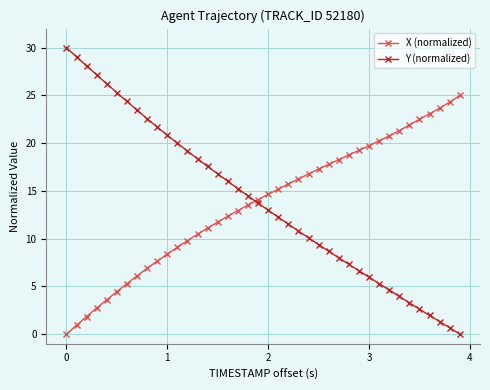

How many intersections are there between X (normalized) and Y (normalized)?

1